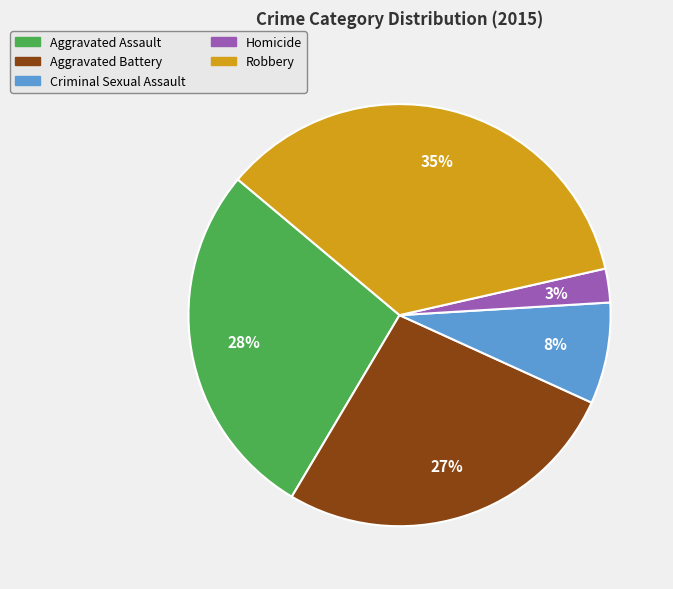

To the nearest percent, what is the difference between the Criminal Sexual Assault and Aggravated Assault slice percentages?

20%